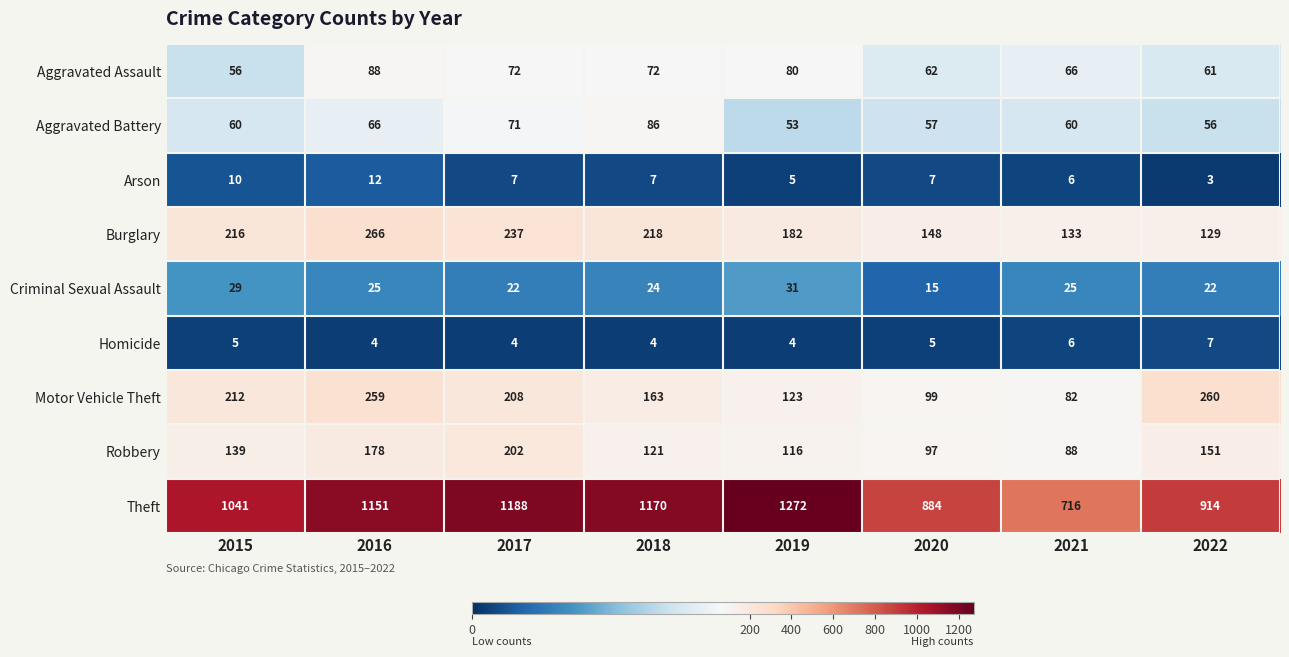

Which series has the largest range (max minus min)?

Theft